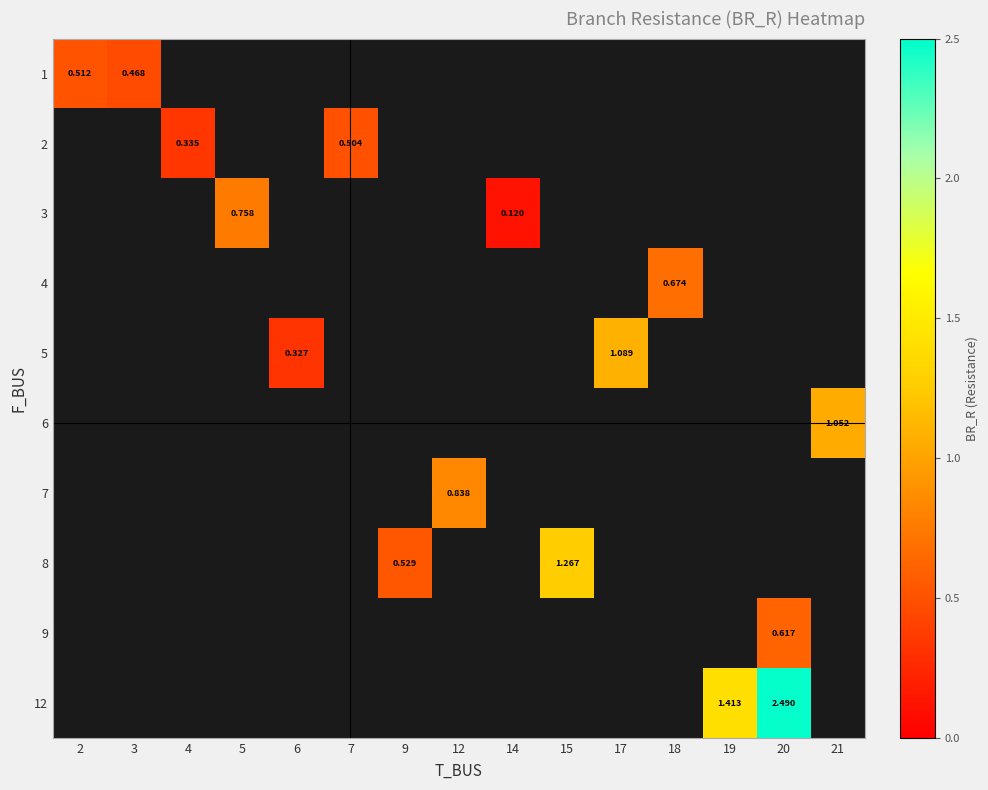

How many positive values does the 9 series have?

1